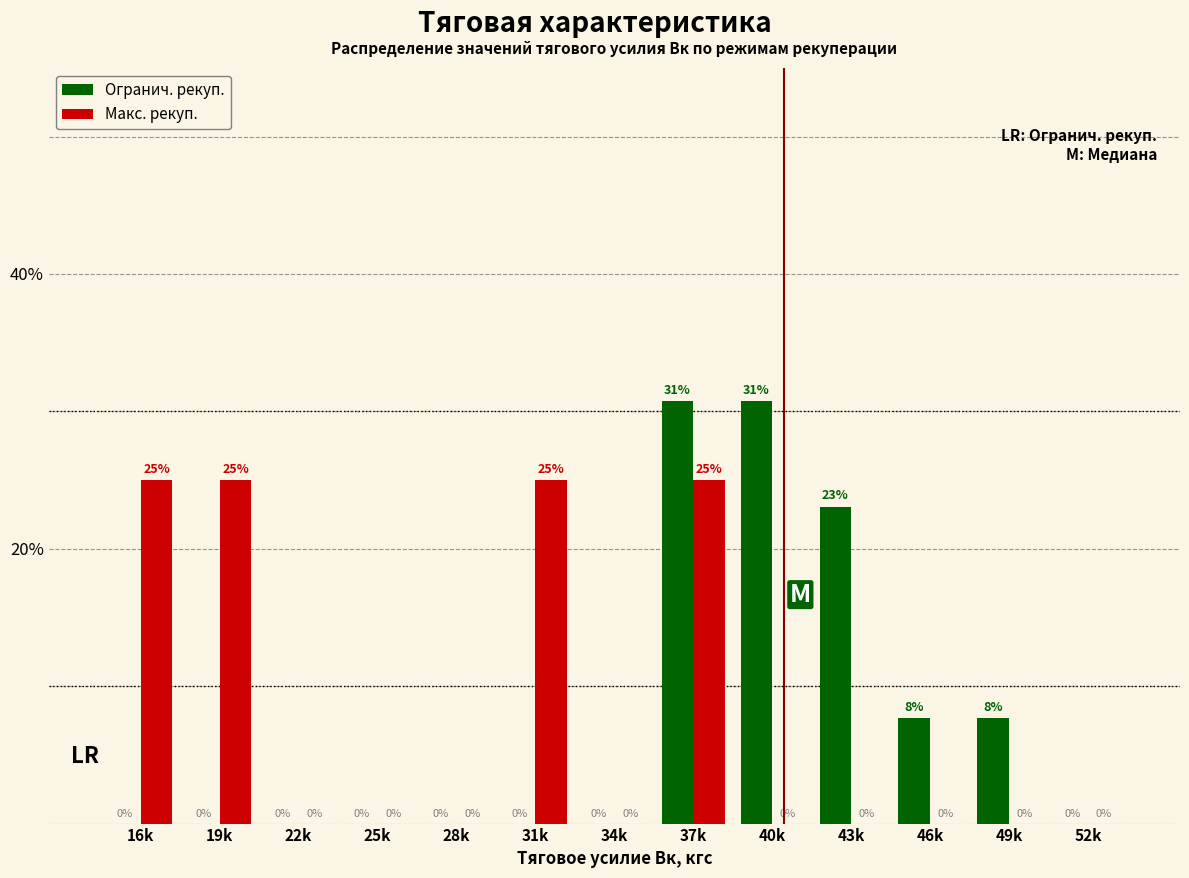

Is it true that Огранич. рекуп. equals 0.0 at 34k?

True